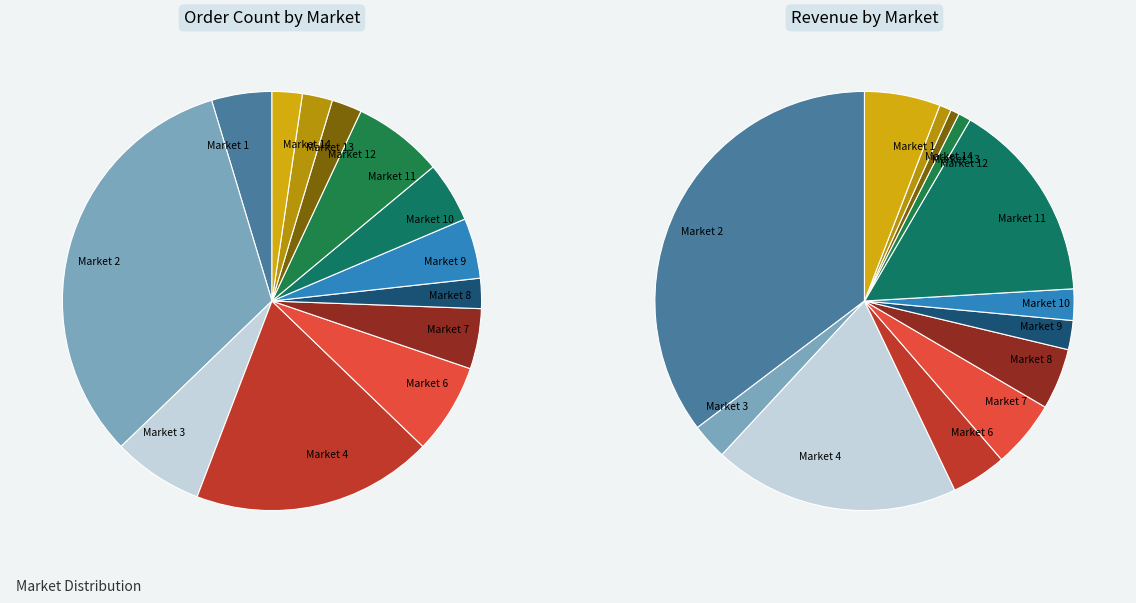

True or false: 32 accounts for 1% of the total.

False